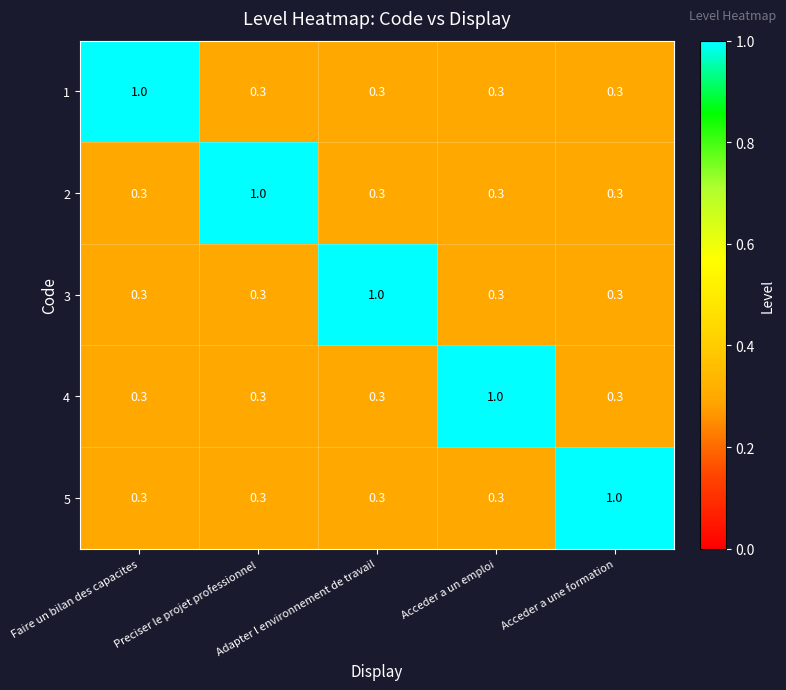

What is the approximate value of 3 at Preciser le projet professionnel?

0.3